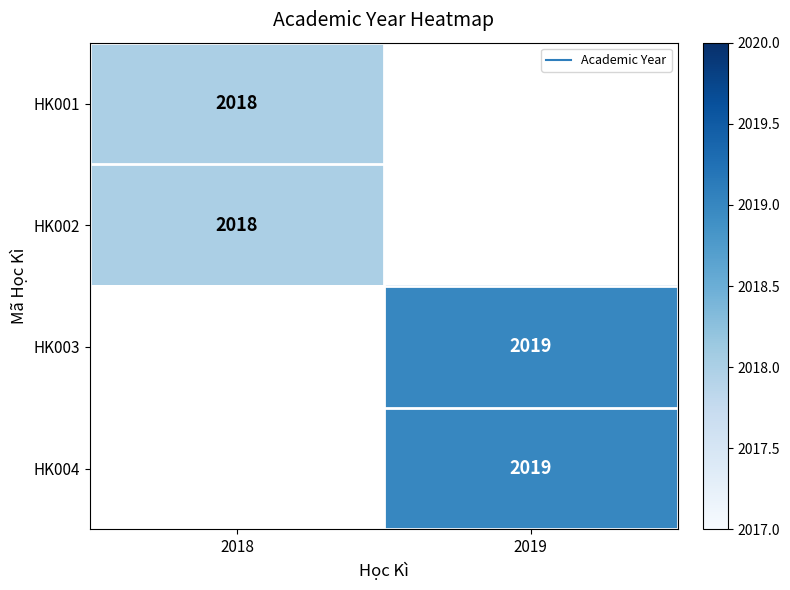

Rank the categories by HK003 value from lowest to highest.

2018, 2019